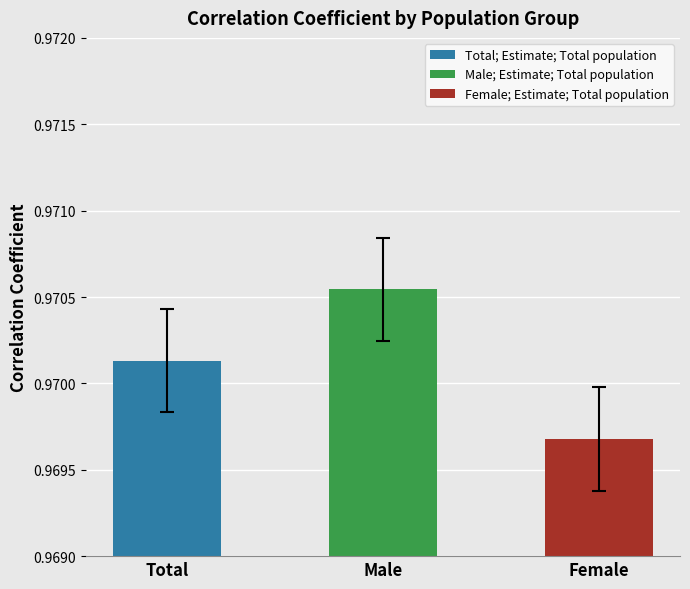

Reading left to right, extract all data points from this chart.

1.0	1.0	1.0